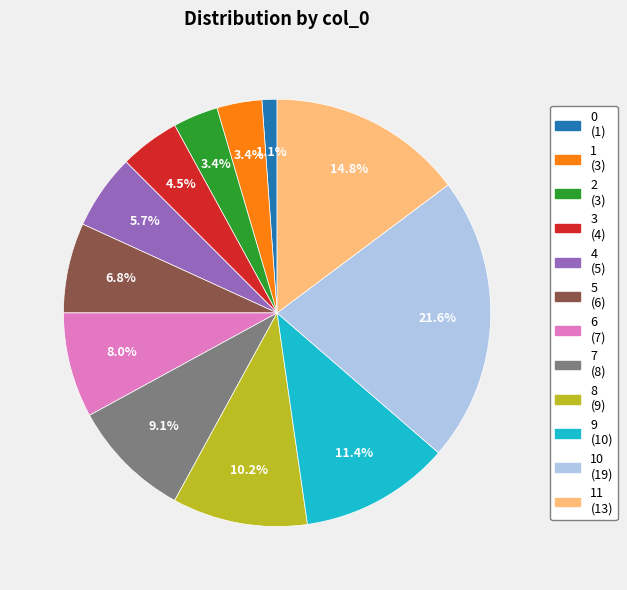

Is there a majority slice in this chart?

No